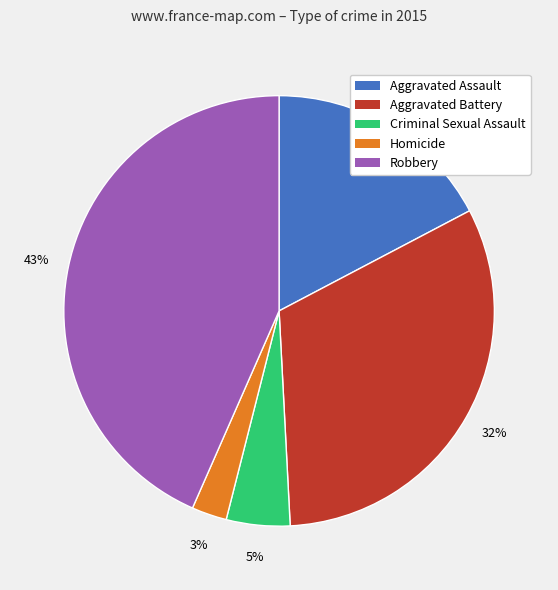

To the nearest percent, what portion does Aggravated Assault represent?

17%